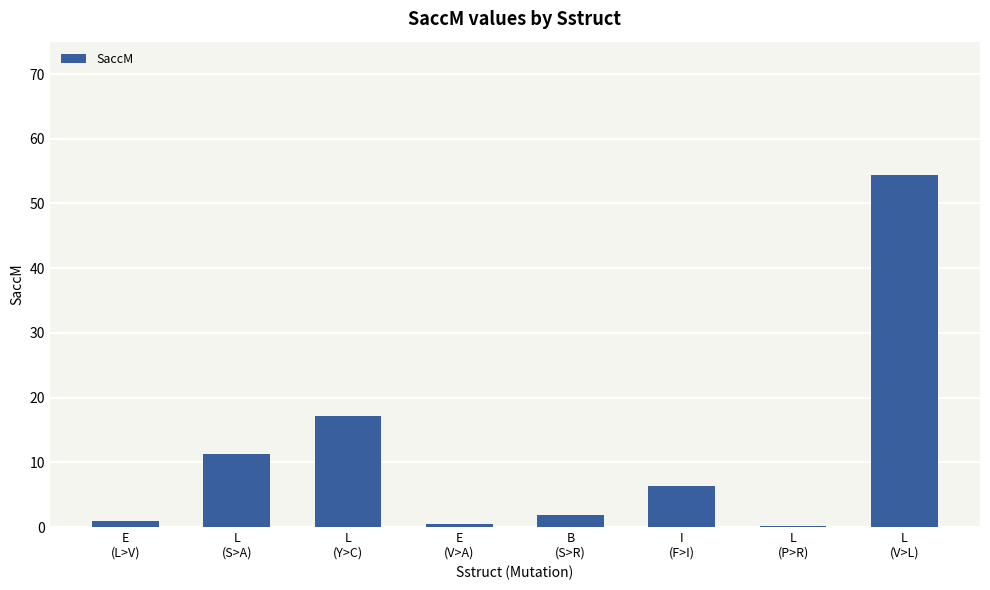

What is the difference between the values at I
(F>I) and L
(V>L)?

48.1